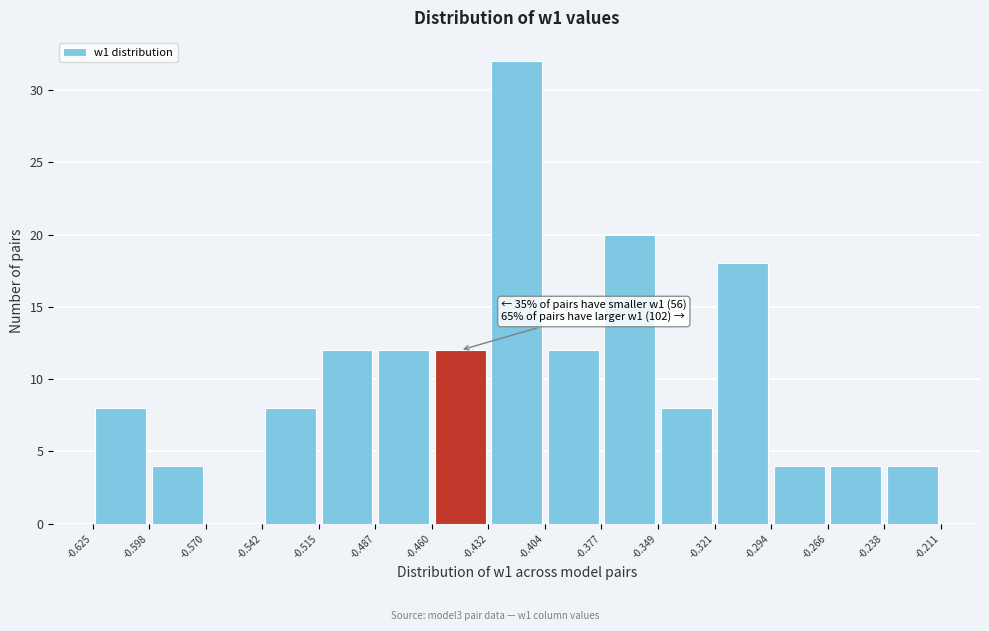

Over which range of the x-axis is the bar tallest?

-0.432 to -0.404